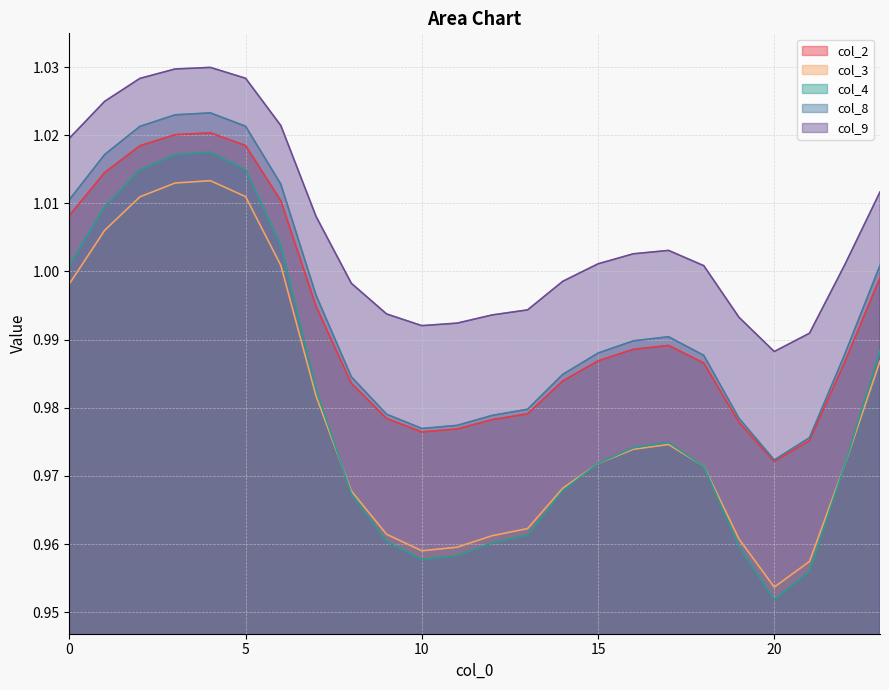

What is the value of the col_9 point at the 16th from the left?

1.0